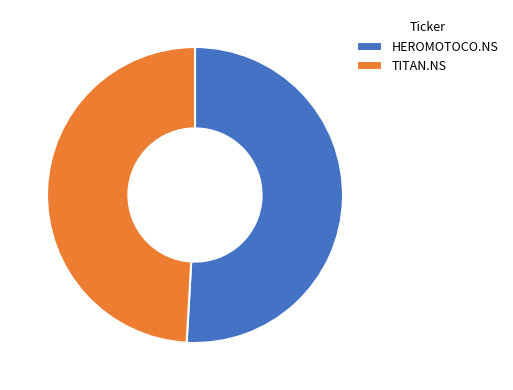

Is it true that HEROMOTOCO.NS is 40% of the pie?

False